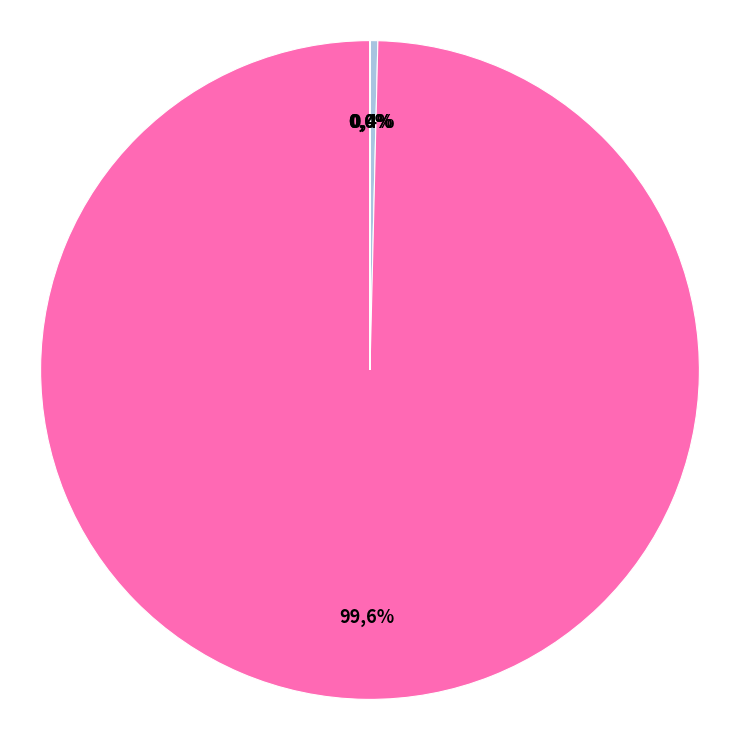

Which slice is the smallest?

Inference Time